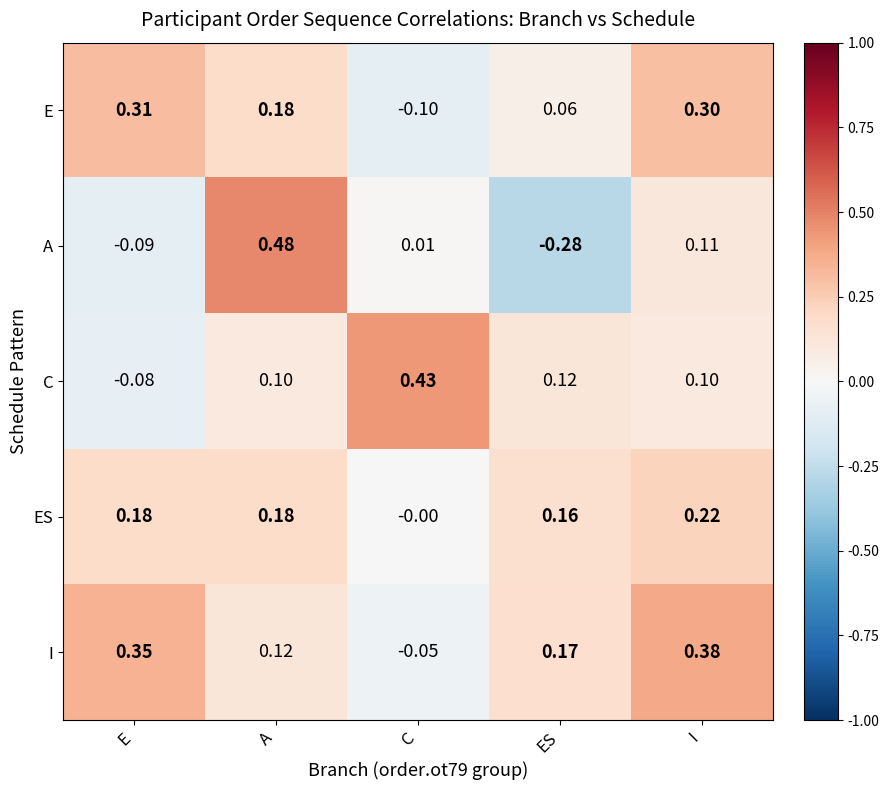

At which category does the chart reach its peak across all series?

A